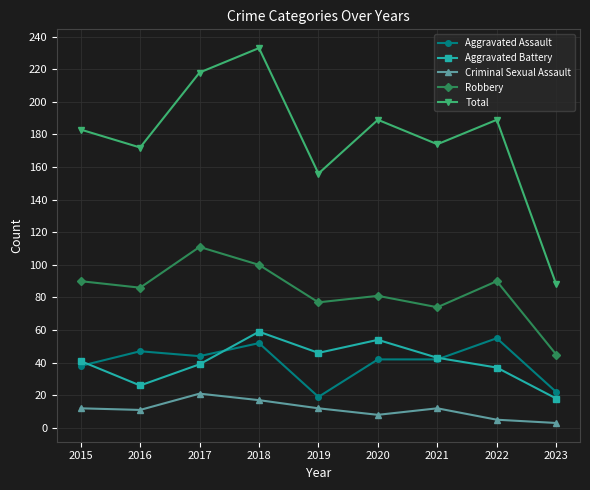

What are all the series names shown in the legend?

Aggravated Assault, Aggravated Battery, Criminal Sexual Assault, Robbery, Total